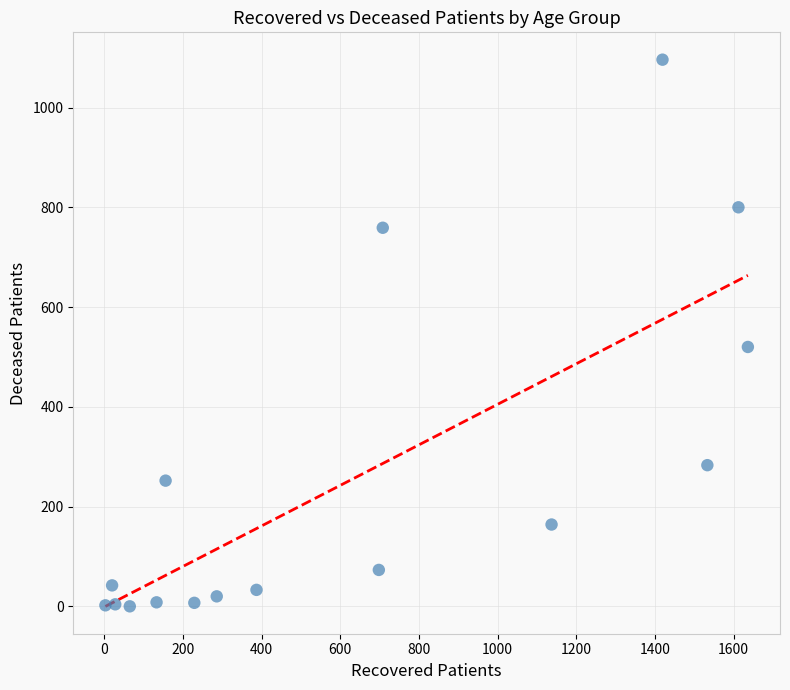

What Y value in the scatter plot is closest to 548?

520